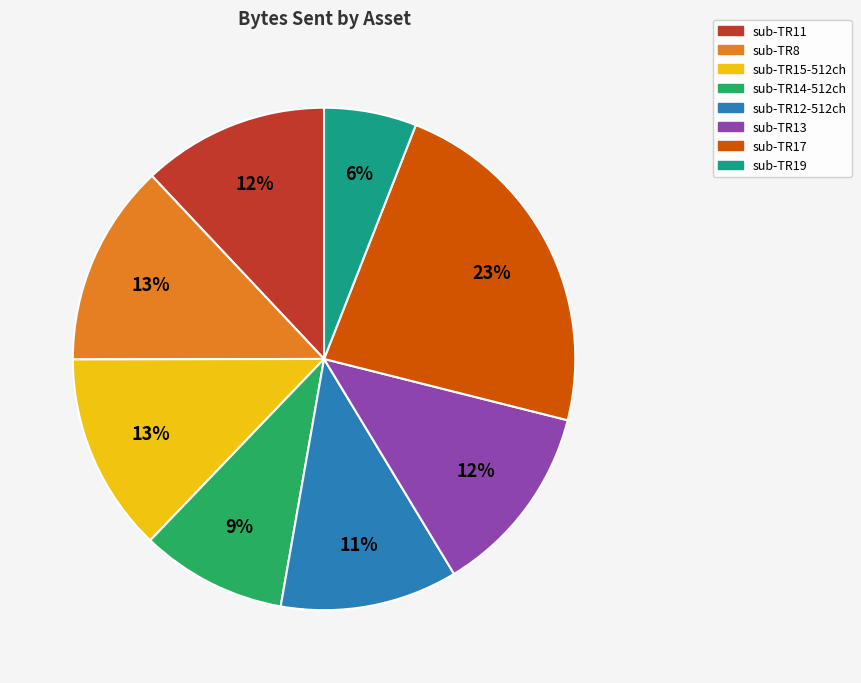

To the nearest percent, what is the difference between the sub-TR14-512ch and sub-TR11 slice percentages?

3%